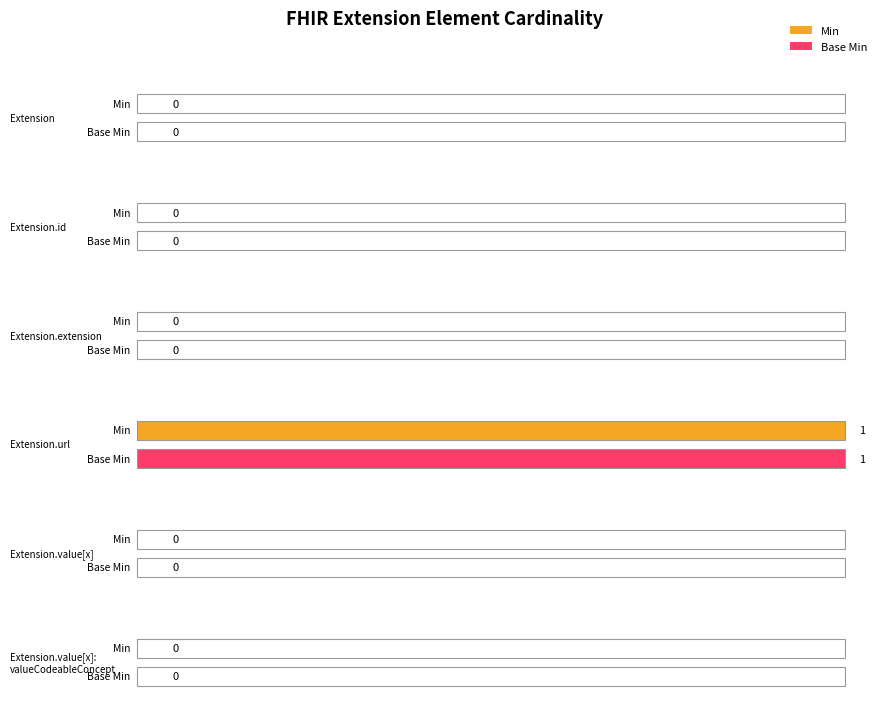

Reading left to right, extract all data points from this chart.

Min: Extension=0	Extension.id=0	Extension.extension=0	Extension.url=1	Extension.value[x]=0	Extension.value[x]:valueCodeableConcept=0
Base Min: Extension=0	Extension.id=0	Extension.extension=0	Extension.url=1	Extension.value[x]=0	Extension.value[x]:valueCodeableConcept=0